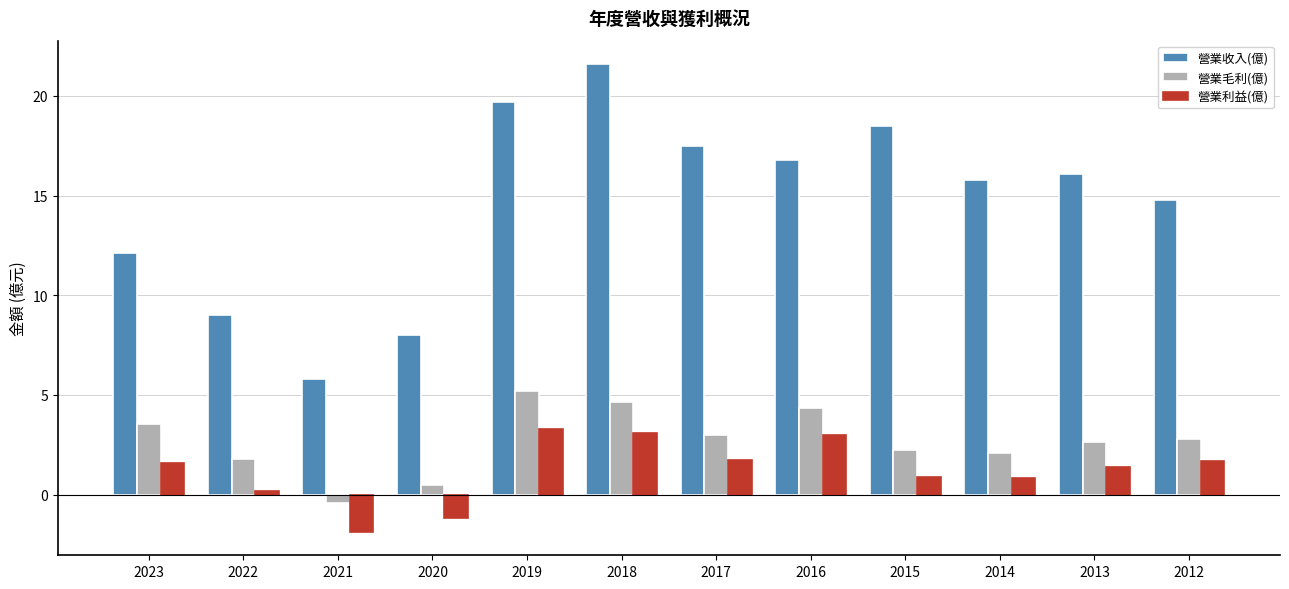

At which label does 營業收入(億) first exceed 16?

2019